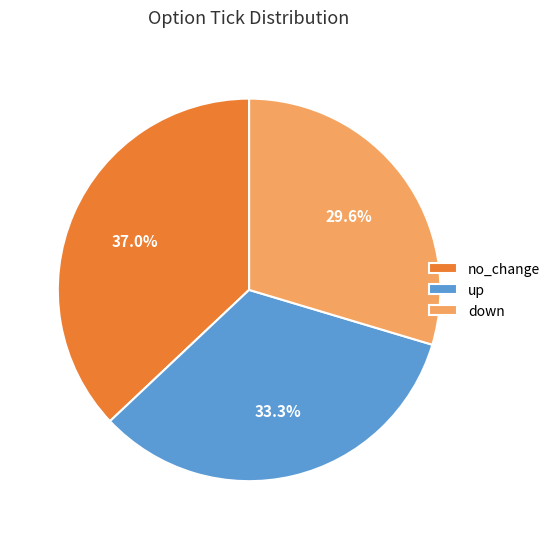

True or false: no_change accounts for 48% of the total.

False